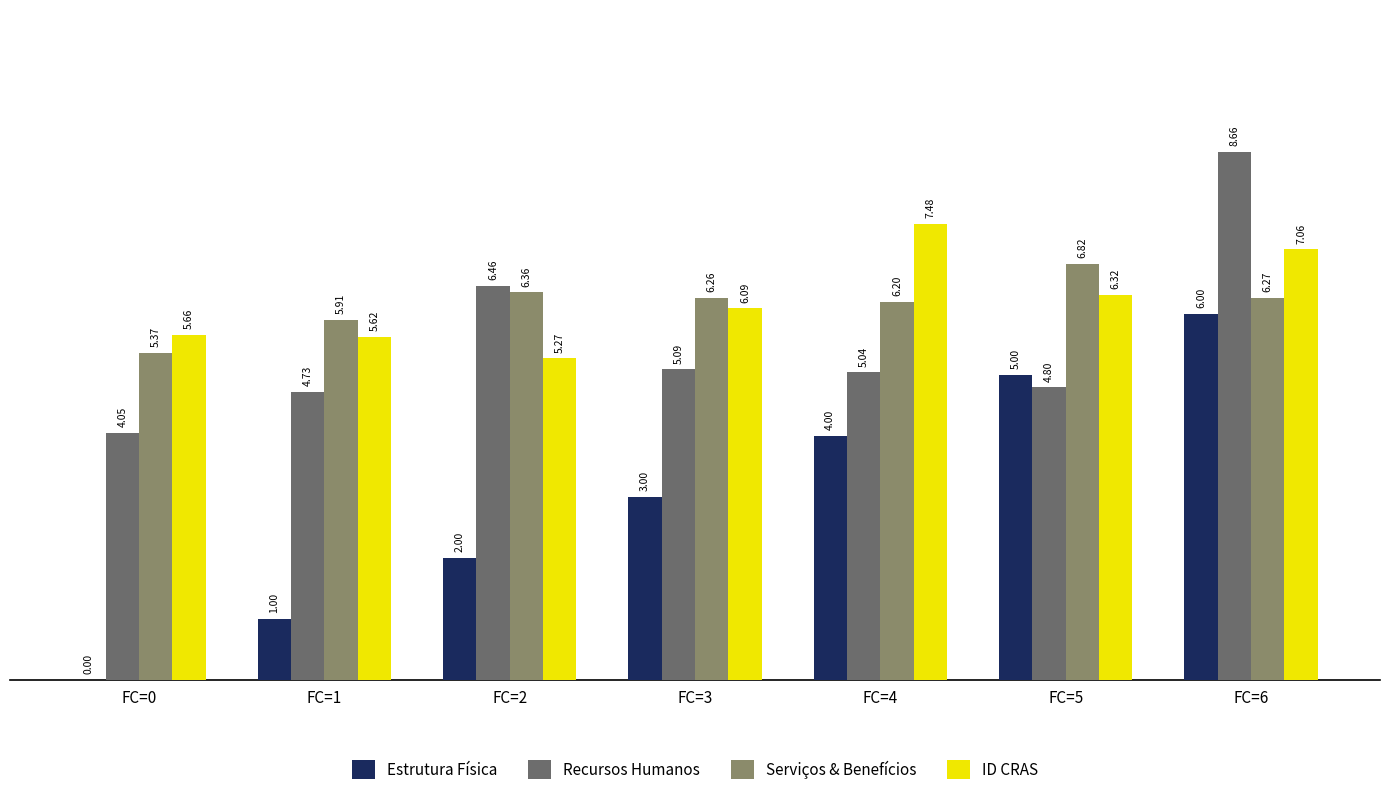

What is the sum of the Estrutura Física values at FC=0 and FC=5?

5.0